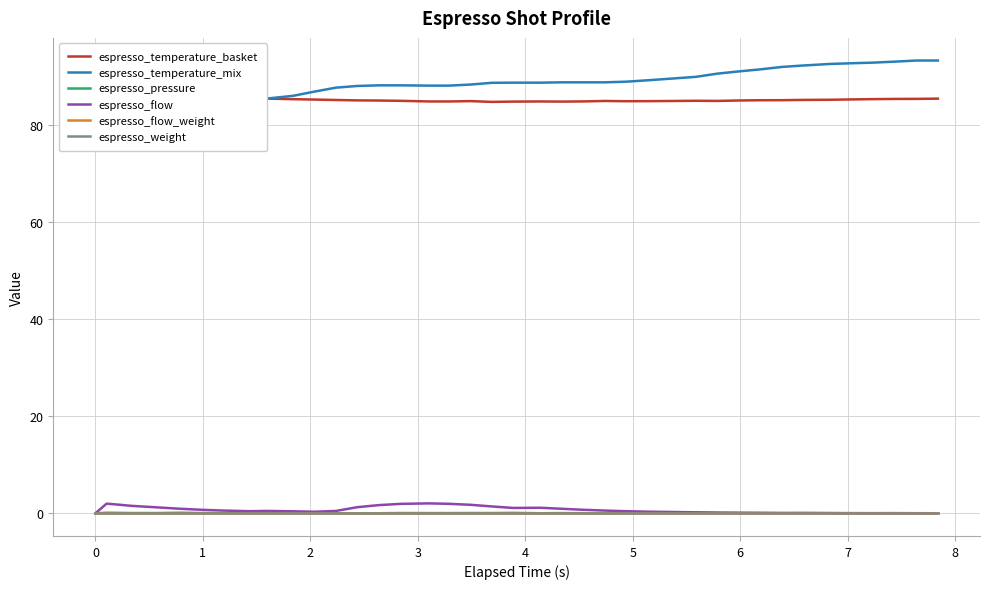

Is this an area chart (filled region under the line)?

No